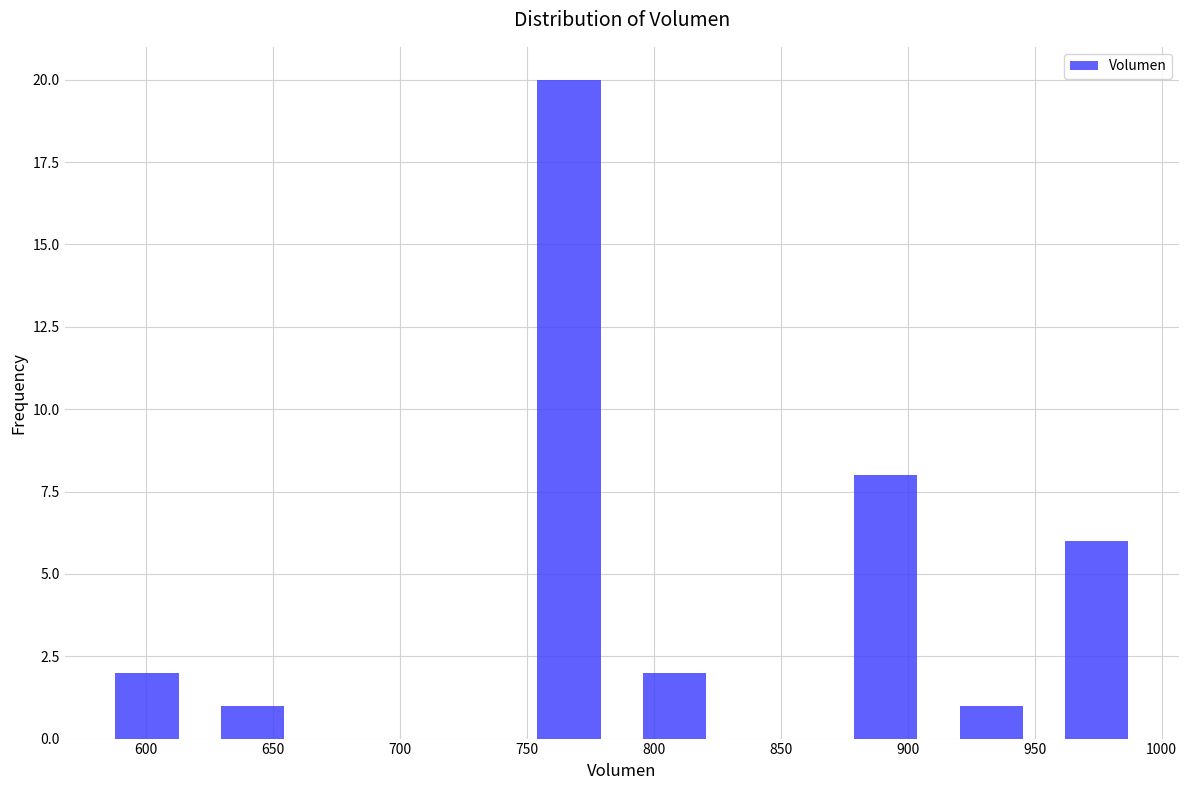

Reading left to right, transcribe this chart: for each bar, give the range it covers on the x-axis and its height. Neither the bar edges nor the heights are printed on the chart, so give them approximately, as read against the axes.

580 to 620: 2
620 to 665: 1
665 to 705: 0
705 to 745: 0
745 to 785: 20
785 to 830: 2
830 to 870: 0
870 to 910: 8
910 to 955: 1
955 to 995: 6